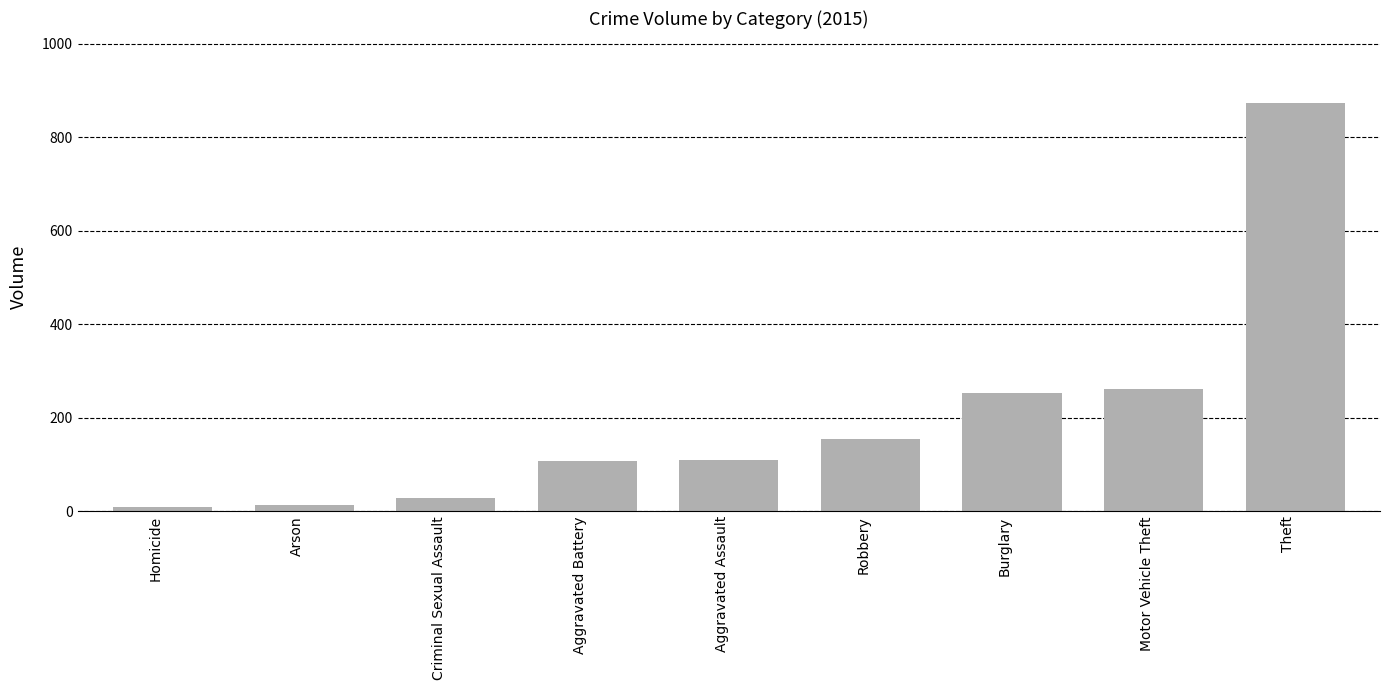

What position from the right is Aggravated Battery?

6